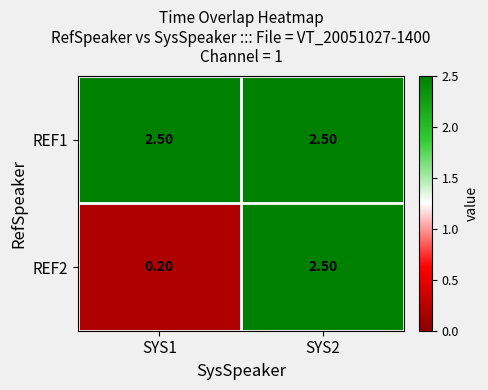

List the series in order of their overall mean, highest first.

REF1, REF2